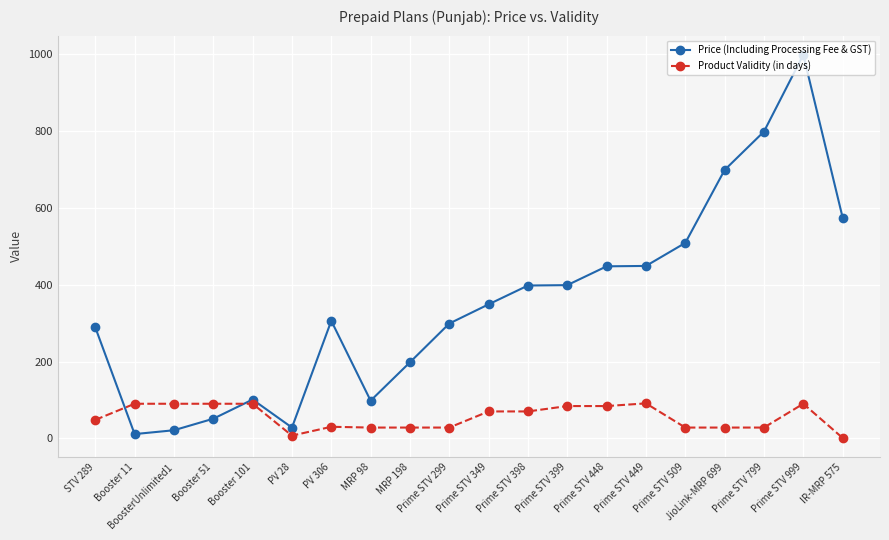

What is the total value across all series at IR-MRP 575?

576